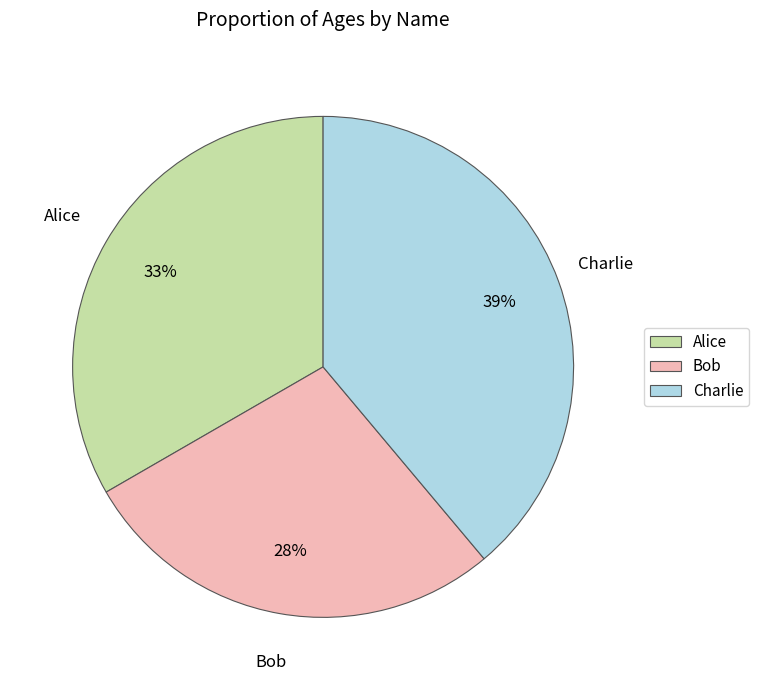

Is Bob the majority of the pie?

No